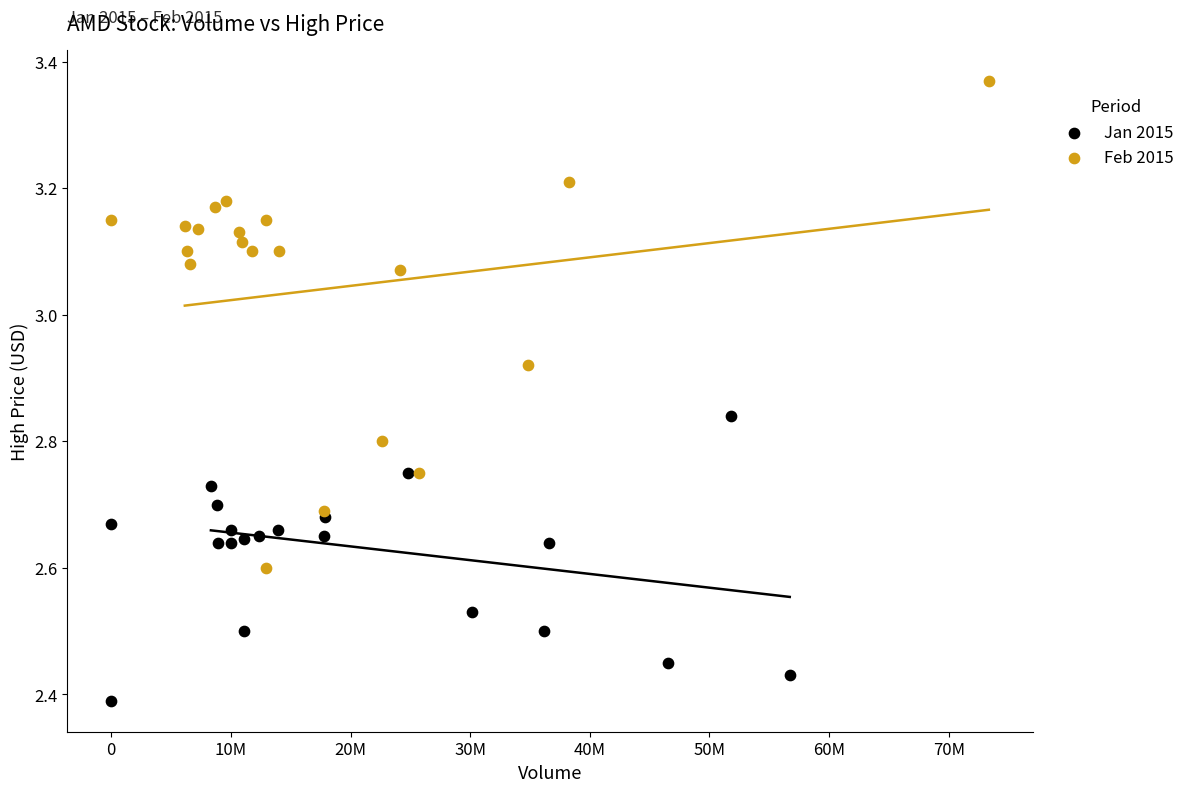

What are all the series names shown in the legend?

Jan 2015, Feb 2015